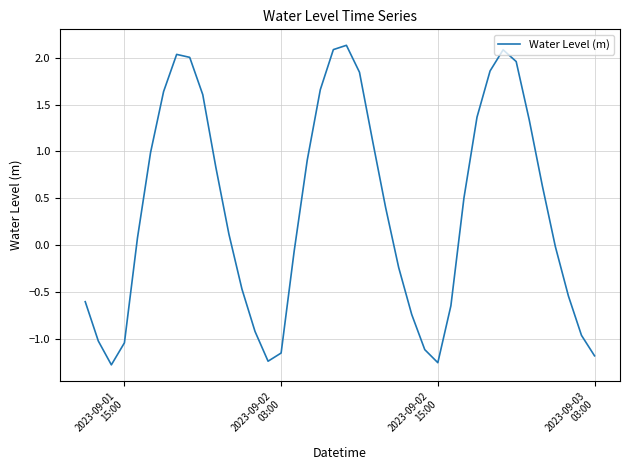

What is the difference between the maximum and minimum values?

3.4